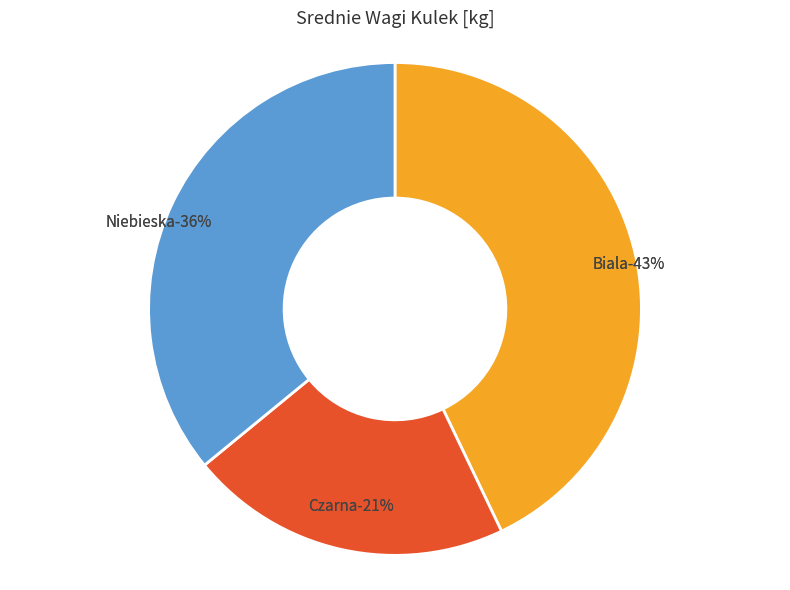

Between Czarna and Niebieska, which is larger?

Niebieska